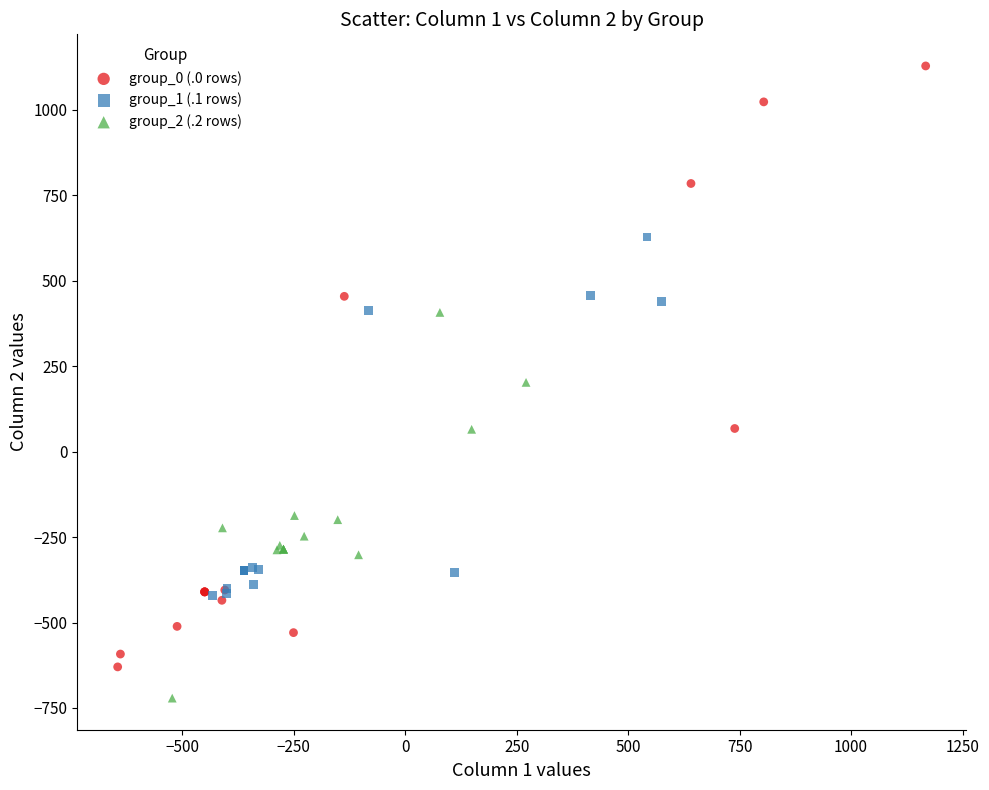

Which series contains the lowest Y value?

group_2 (.2 rows)